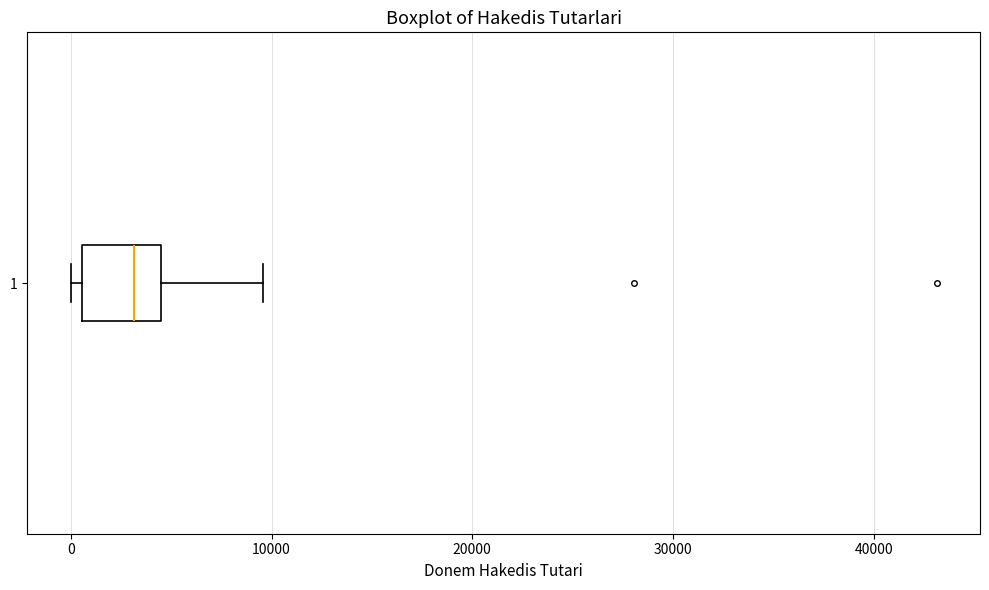

Read this box plot against the x-axis: the position of the median line, the range covered by the box, and the ends of both whiskers. The values are not printed on the chart, so give them approximately, as read against the axis.

median 3000, box 1000 to 4000, whiskers 0 to 10000